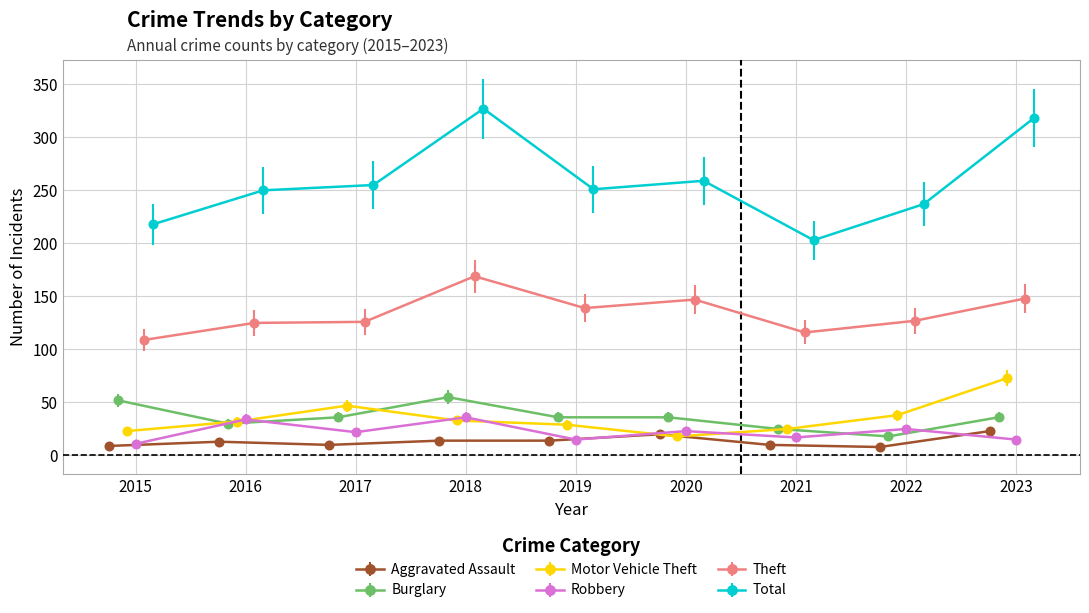

What is the highest value of the Aggravated Assault series?

23